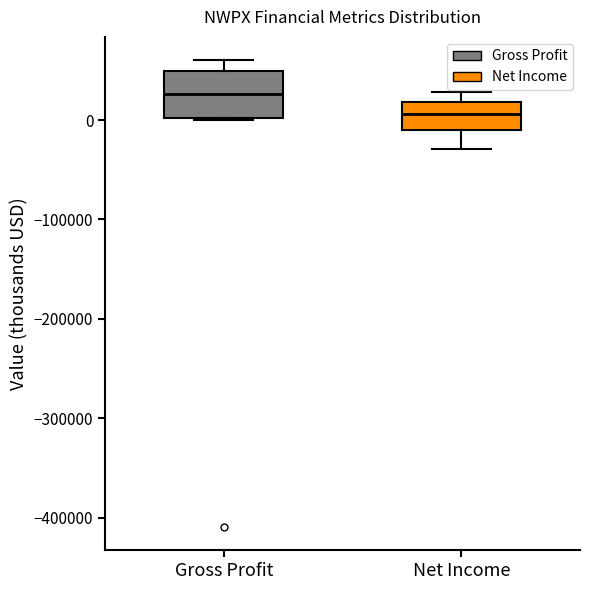

Where does the median line of the box for Net Income sit on the y-axis? The values are not printed on the chart, so give them approximately, as read against the axis.

10000